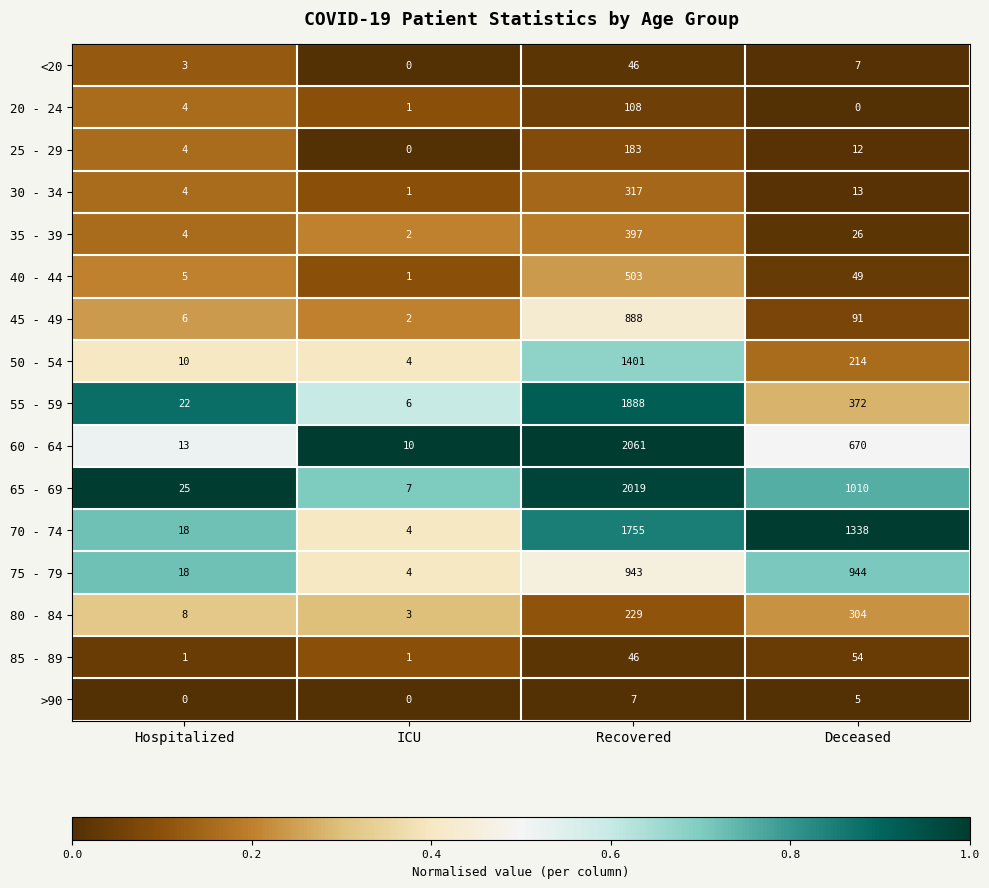

At which category is the sum across all series the highest?

Recovered